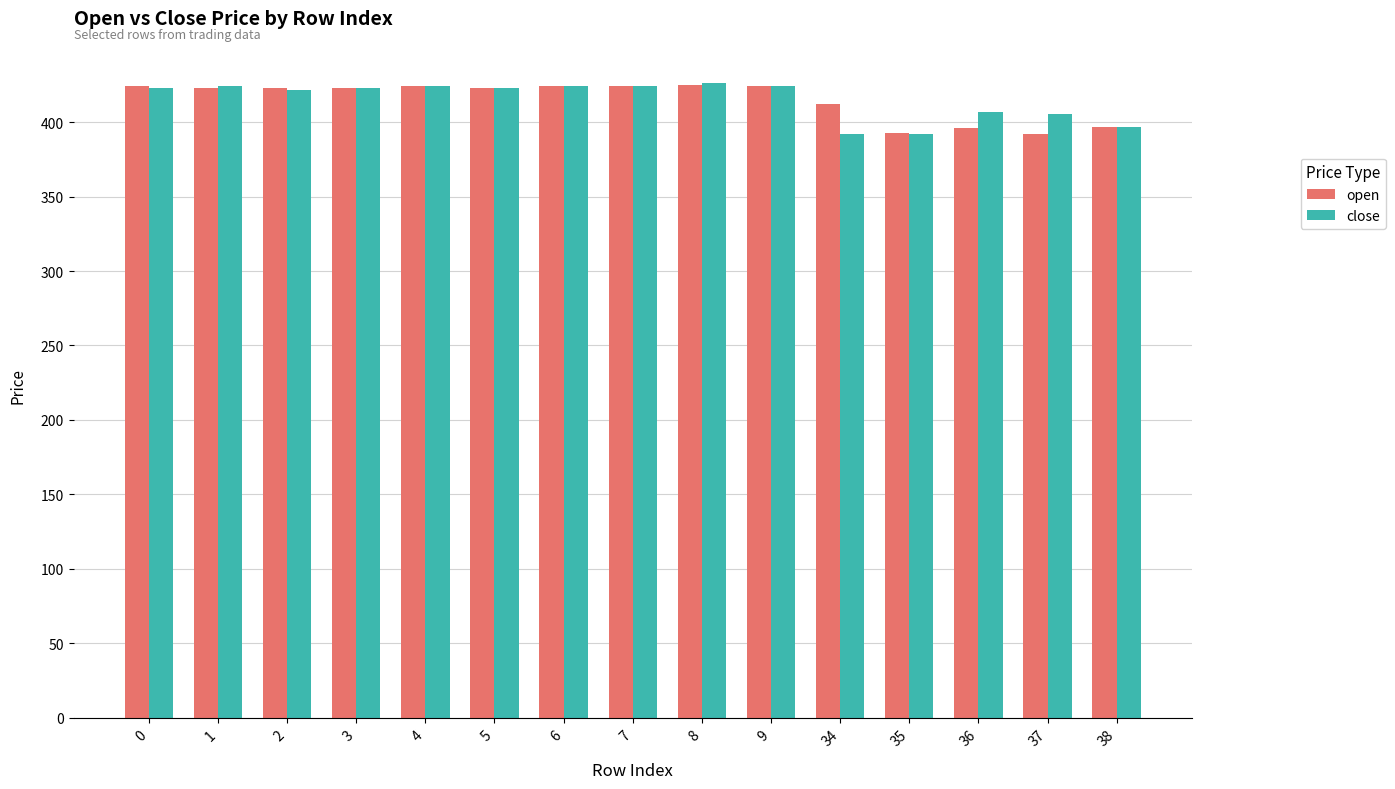

What is the average value of the close series?

415.4